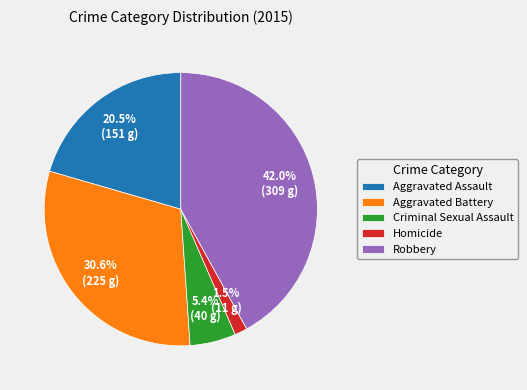

Which has a higher value, Robbery or Aggravated Battery?

Robbery